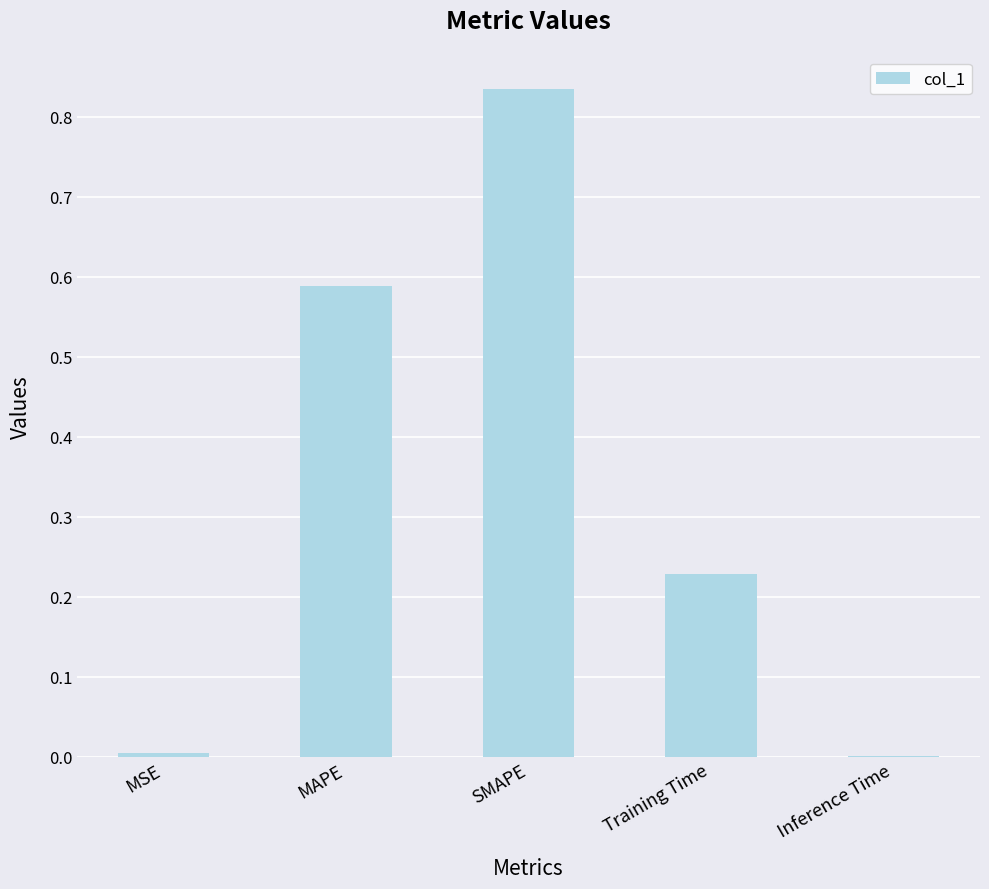

Between Inference Time and SMAPE, which is larger?

SMAPE